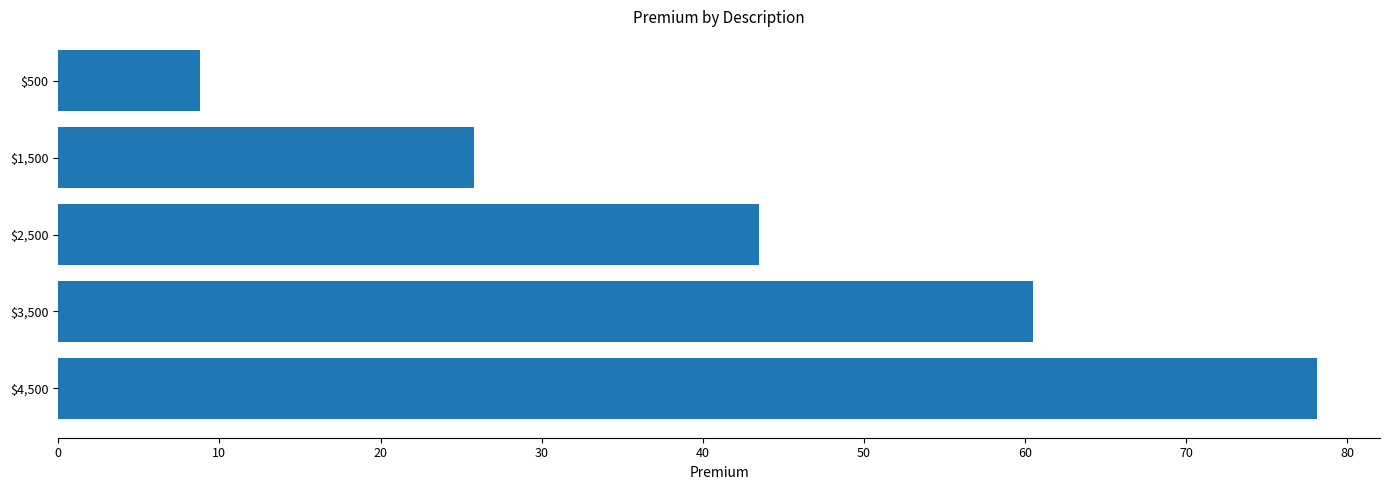

What is the approximate value at $2,500?

43.5